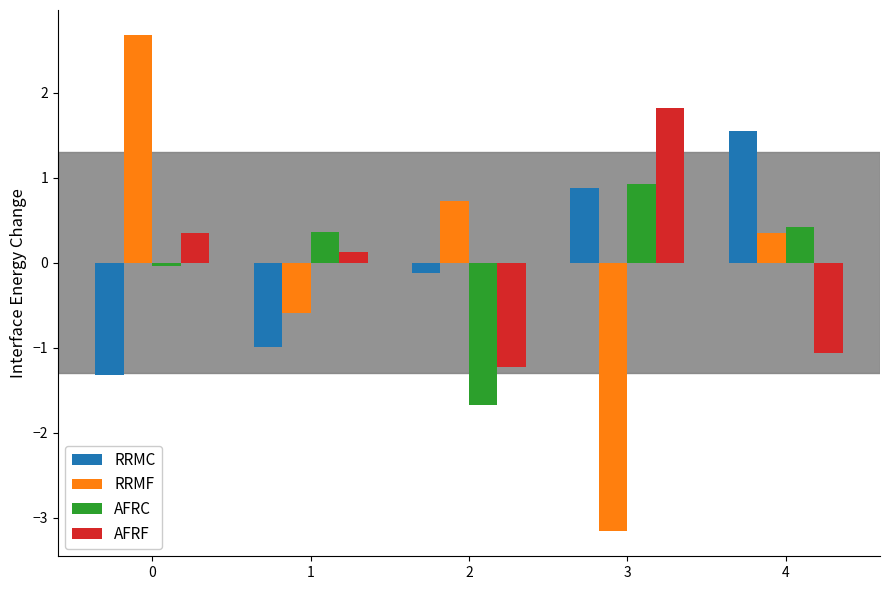

At which label does RRMC first exceed 0?

3